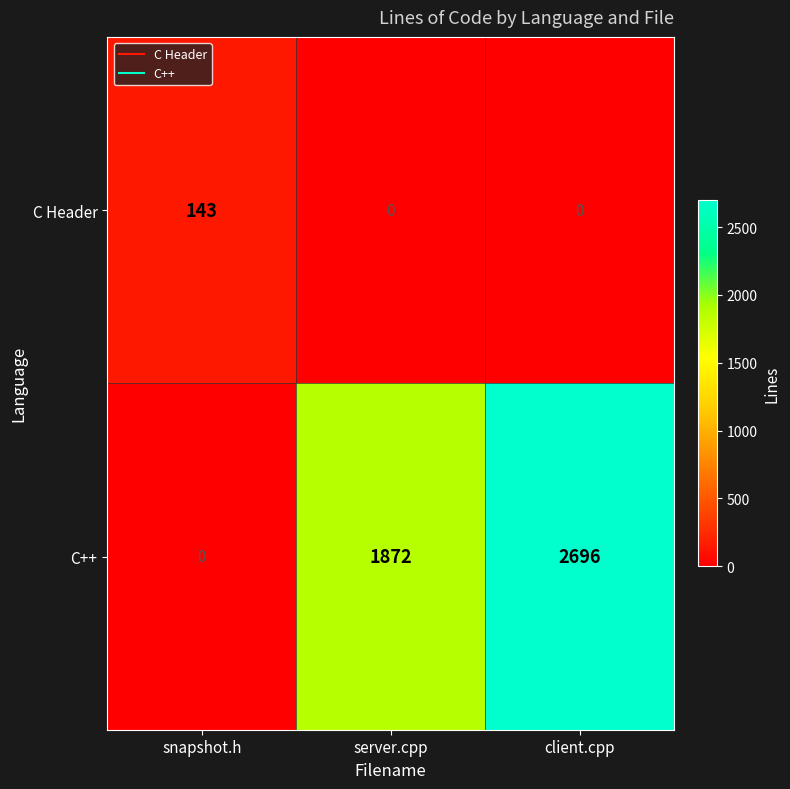

What is the sum of all C++ values?

4568